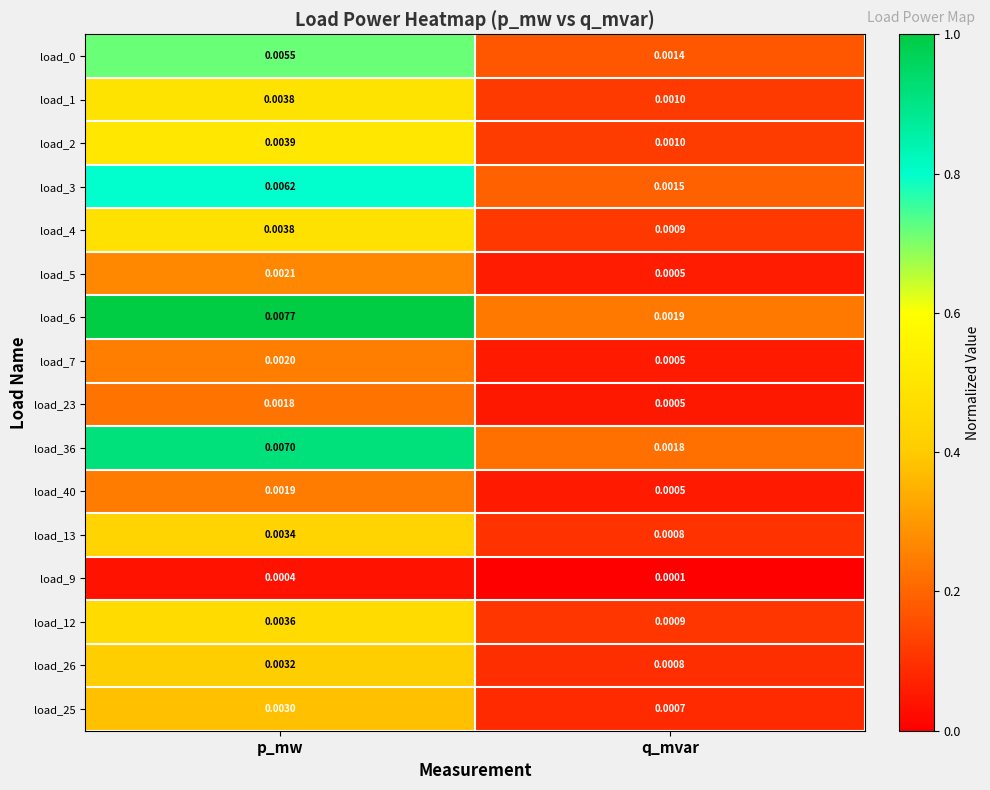

Which category has the lowest value across all series?

q_mvar